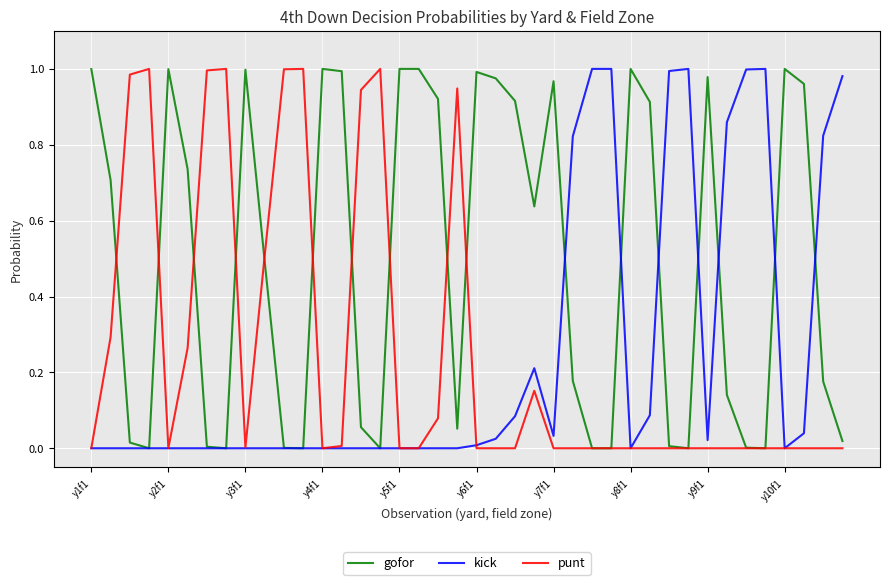

Which series has the largest total across all categories?

gofor